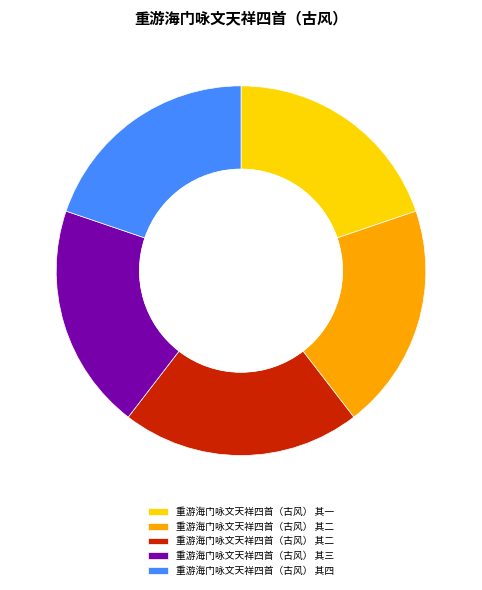

Does any single category account for the majority?

No